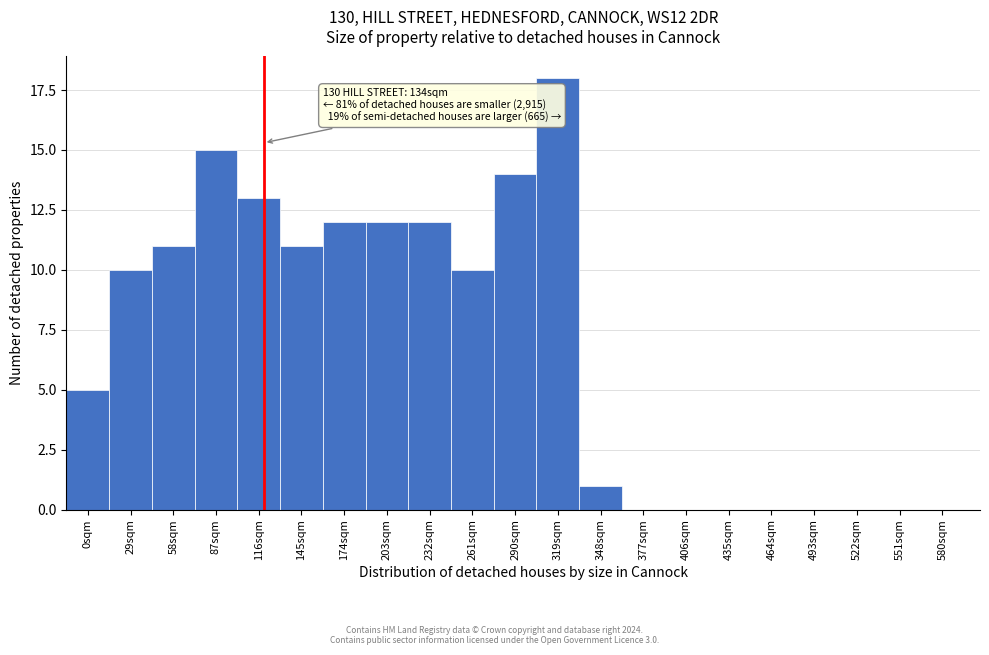

Reading right to left, list all the values displayed in this chart.

580sqm=0	551sqm=0	522sqm=0	493sqm=0	464sqm=0	435sqm=0	406sqm=0	377sqm=0	348sqm=1	319sqm=18	290sqm=14	261sqm=10	232sqm=12	203sqm=12	174sqm=12	145sqm=11	116sqm=13	87sqm=15	58sqm=11	29sqm=10	0sqm=5